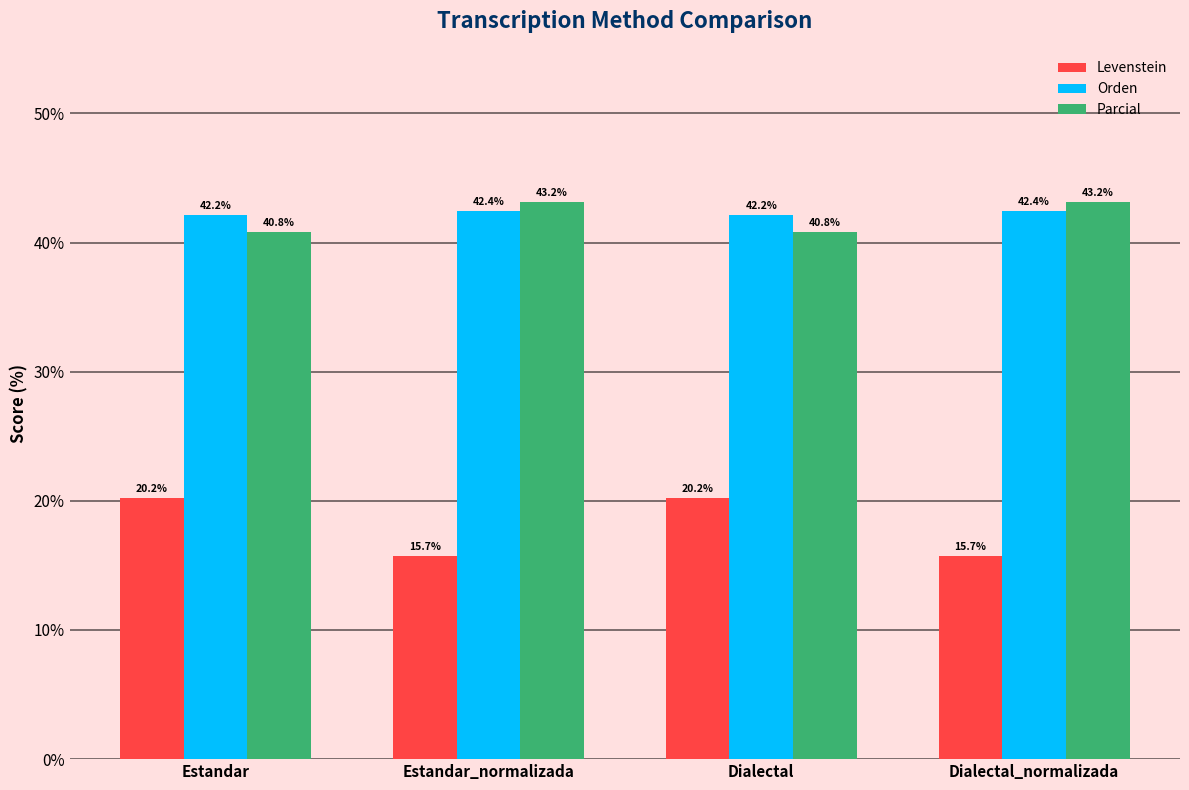

What is the label of the 2nd bar from the left?

Estandar_normalizada